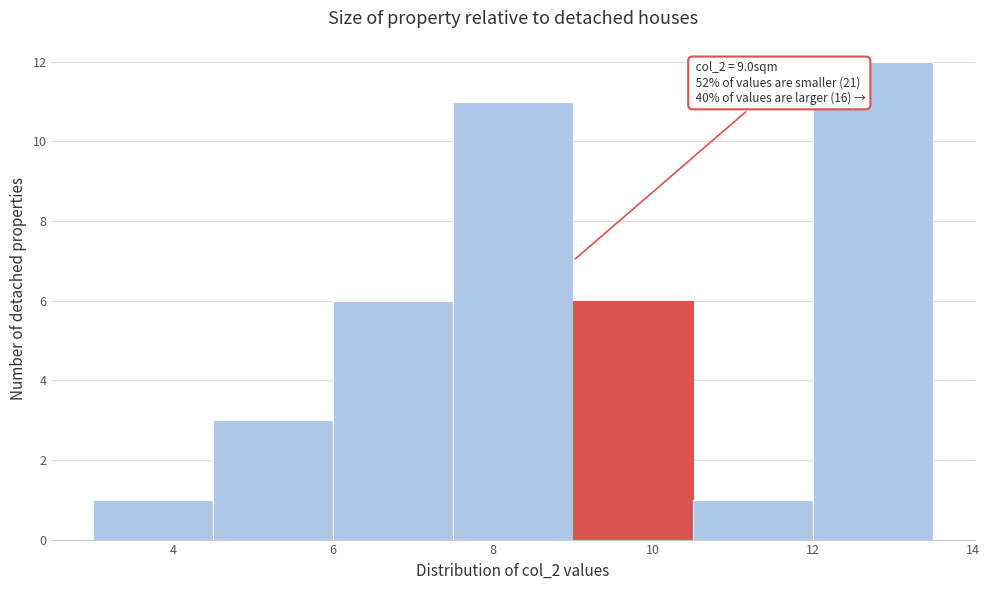

Which range on the x-axis has the tallest bar?

12.0 to 13.5